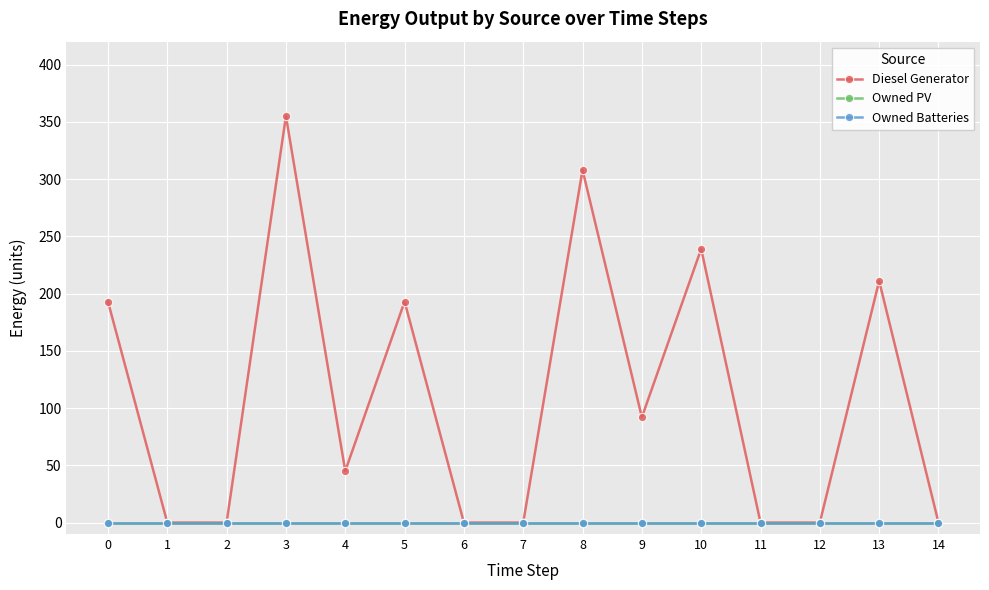

Reading left to right, list all the values displayed in this chart.

Diesel Generator: 0=193	1=0	2=0	3=355	4=45	5=193	6=0	7=0	8=308	9=92	10=239	11=0	12=0	13=211	14=0
Owned PV: 0=0	1=0	2=0	3=0	4=0	5=0	6=0	7=0	8=0	9=0	10=0	11=0	12=0	13=0	14=0
Owned Batteries: 0=0	1=0	2=0	3=0	4=0	5=0	6=0	7=0	8=0	9=0	10=0	11=0	12=0	13=0	14=0